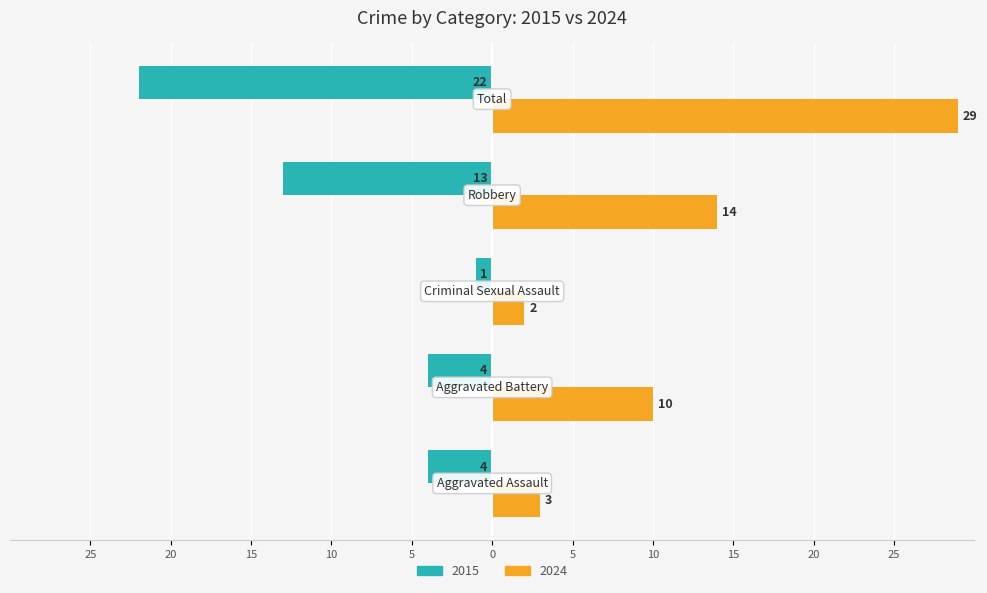

Reading right to left, transcribe all the data shown in this chart.

2015: Total=-22	Robbery=-13	Criminal Sexual Assault=-1	Aggravated Battery=-4	Aggravated Assault=-4
2024: Total=29	Robbery=14	Criminal Sexual Assault=2	Aggravated Battery=10	Aggravated Assault=3